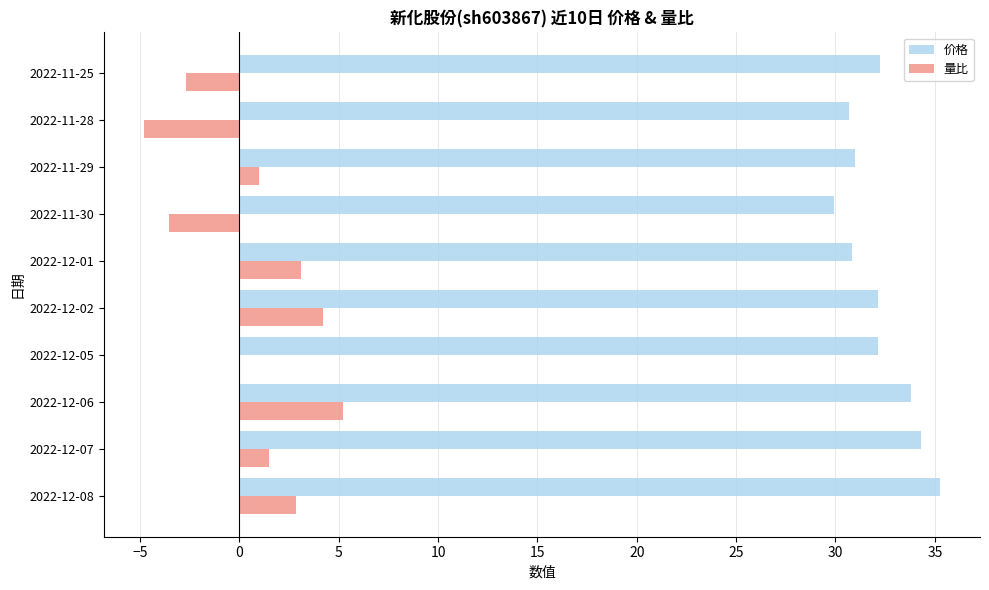

What value does the 量比 series have at 2022-12-07?

1.5